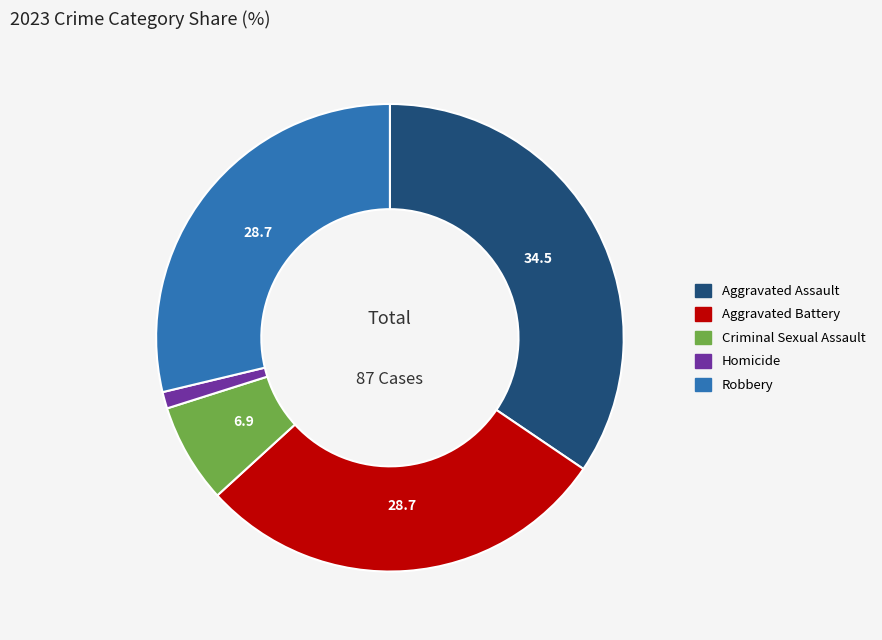

True or false: Aggravated Battery accounts for 29% of the total.

True